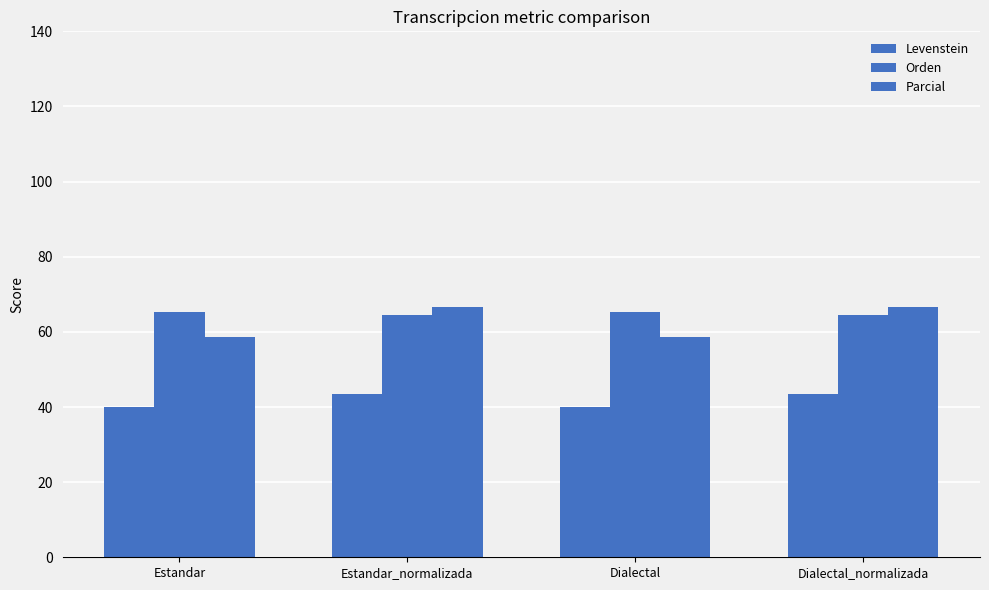

List the series in order of their peak value, lowest first.

Levenstein, Orden, Parcial